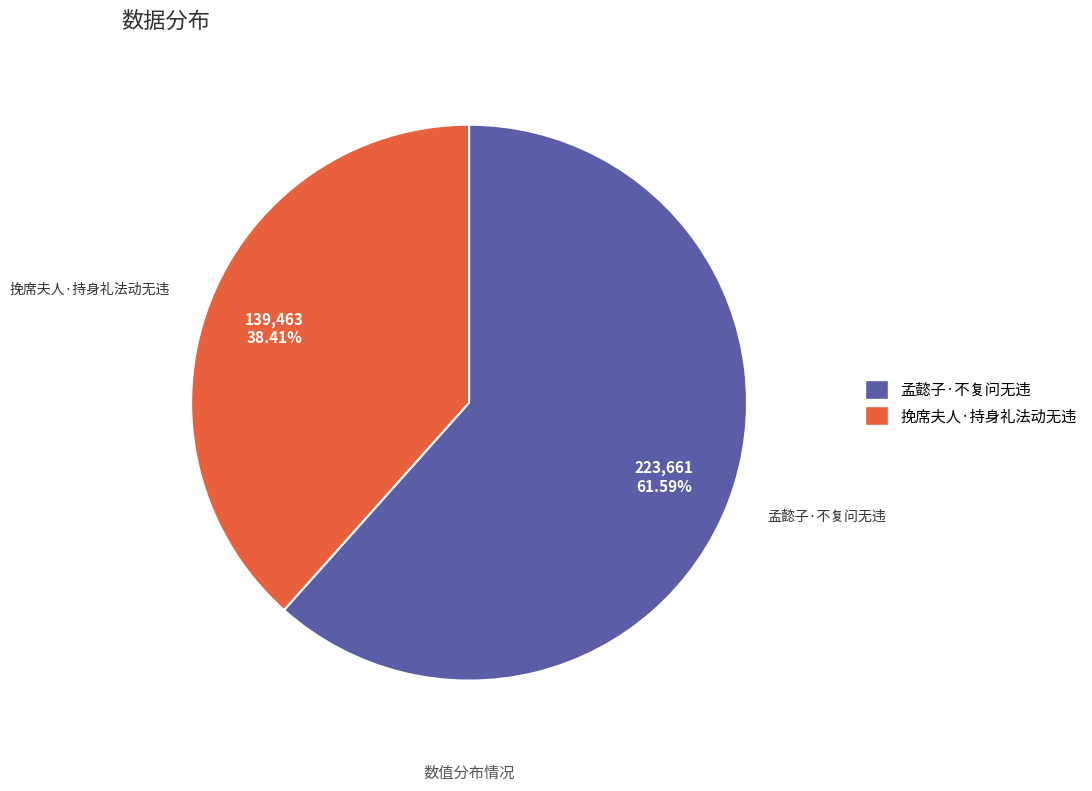

The 挽席夫人·持身礼法动无违 slice represents 38% of the pie. True or false?

True